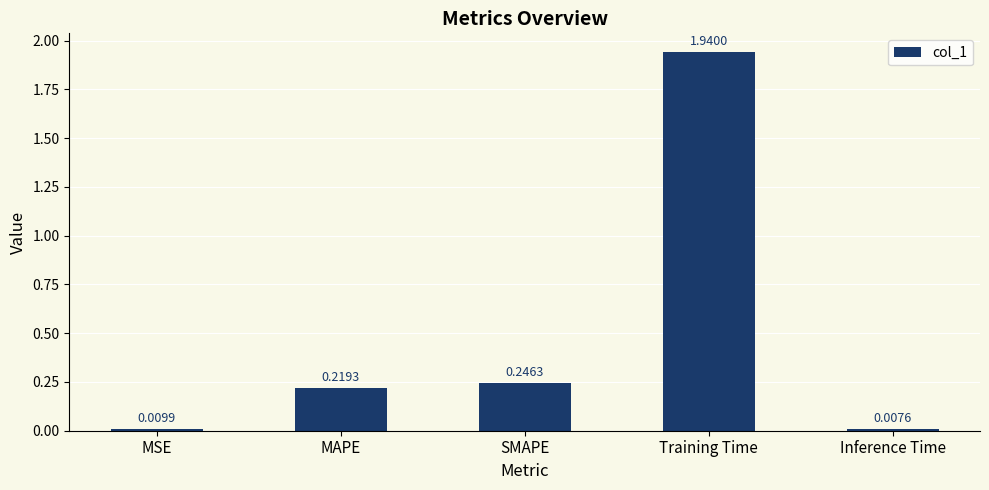

What is the difference between the values at Training Time and MAPE?

1.7